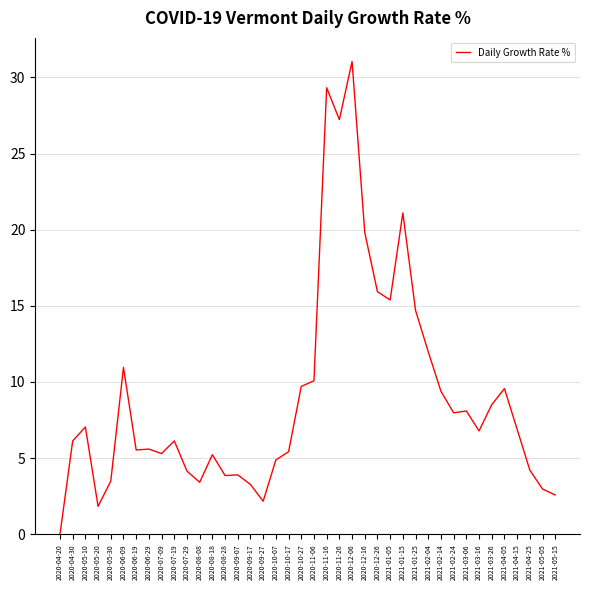

What is the difference between the maximum and minimum values?

31.0